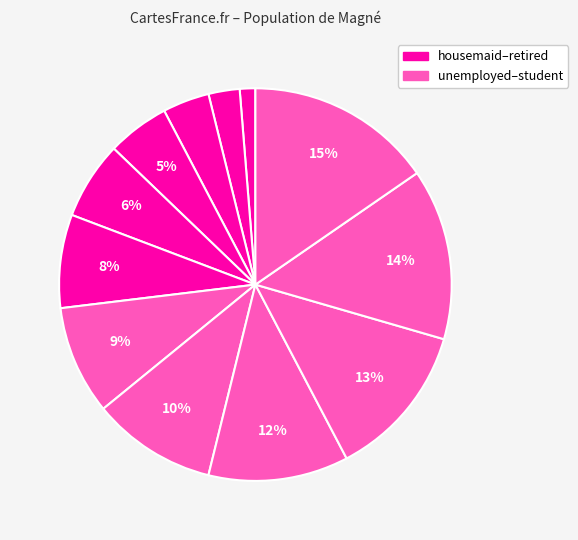

How many segments does this pie chart have?

12